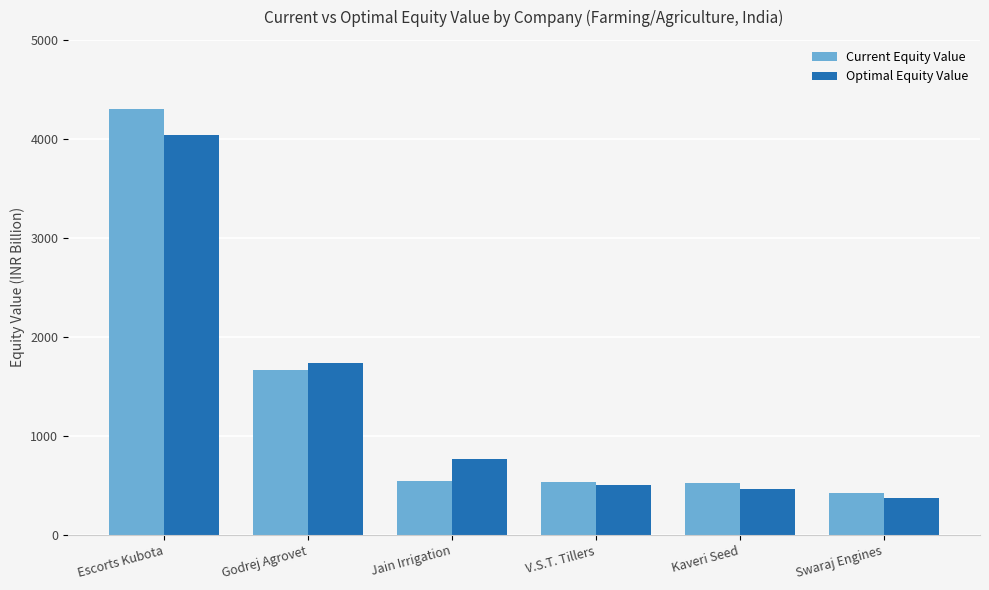

What is the label of the 1st bar from the left?

Escorts Kubota